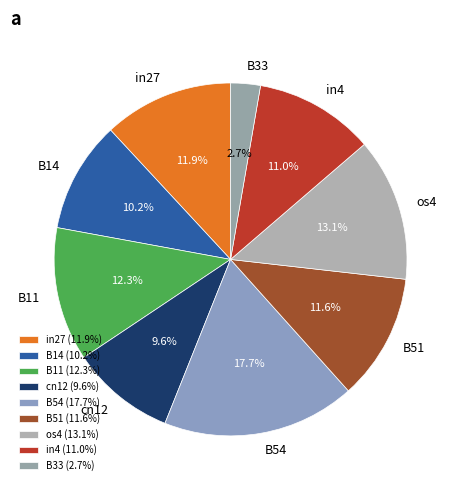

Does any single category account for the majority?

No